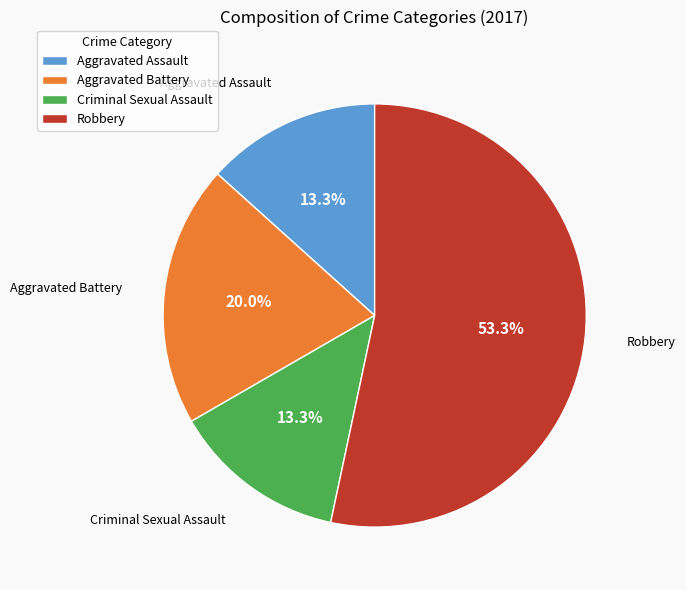

Which has a higher value, Robbery or Aggravated Assault?

Robbery